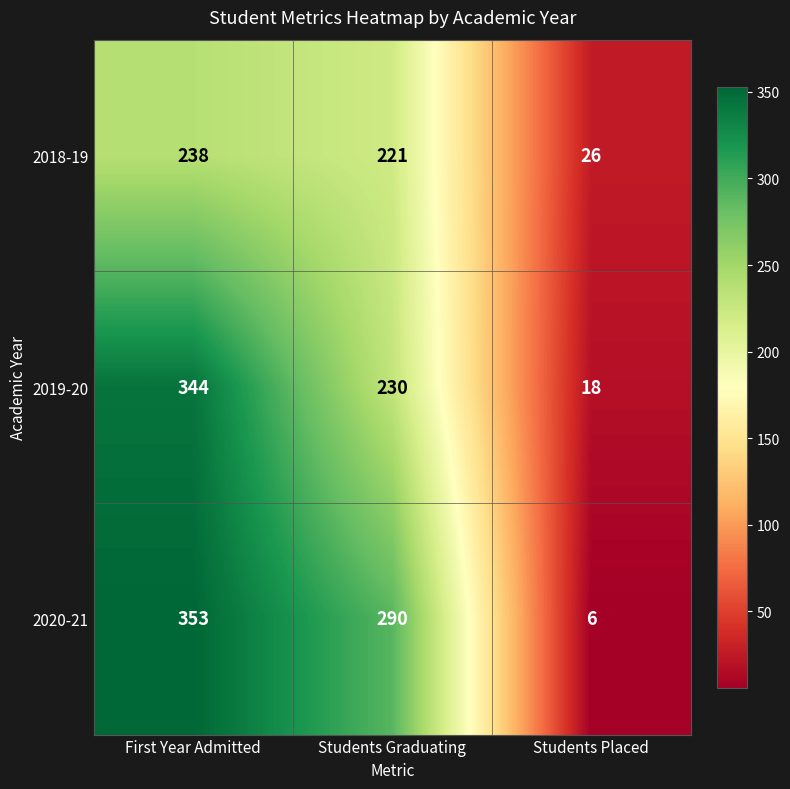

How many categories are shown in the chart?

3